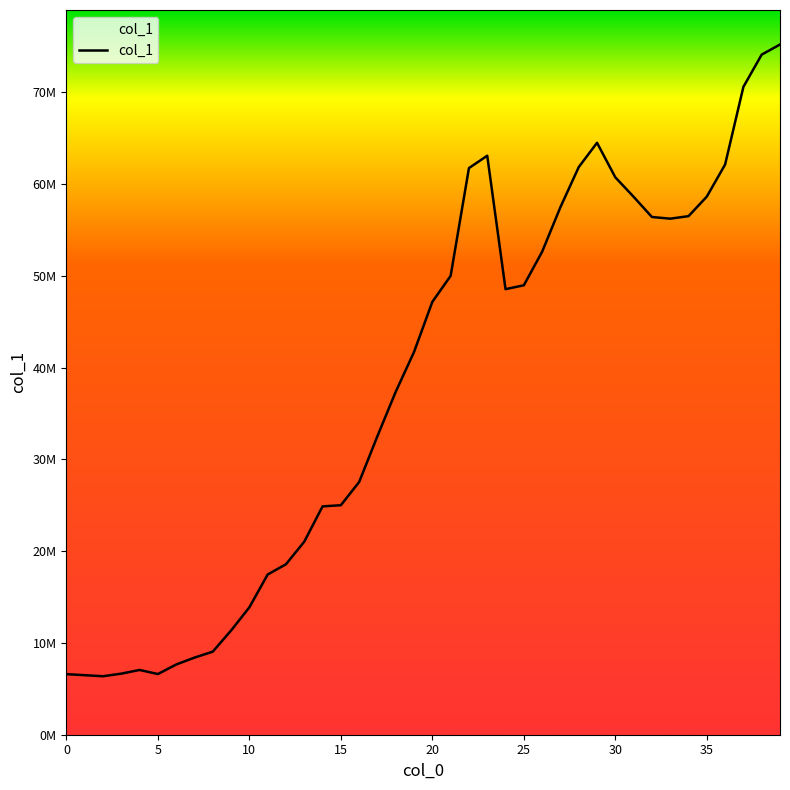

Does the chart have visible grid lines?

No